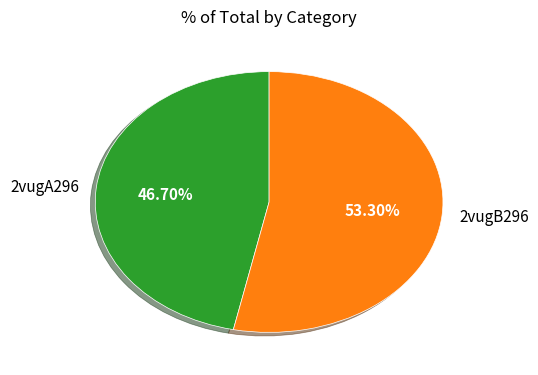

What percentage is NOT represented by 2vugA296?

53.3%